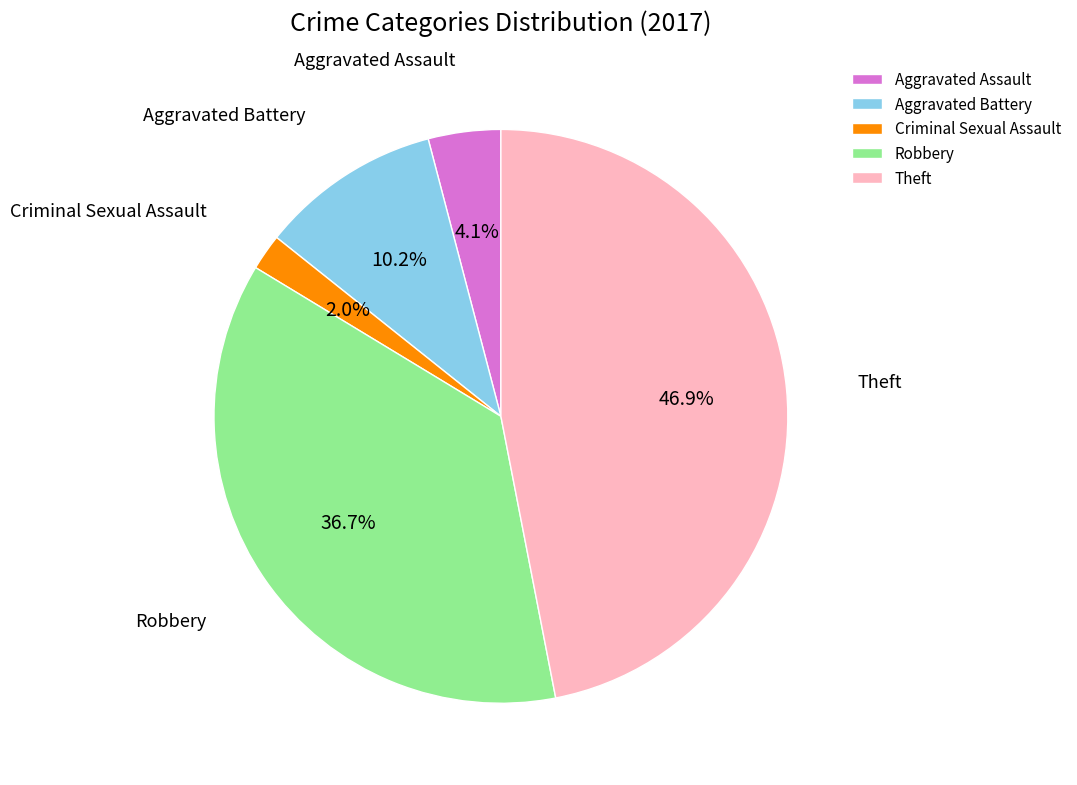

What is the smallest slice in the pie chart?

Criminal Sexual Assault